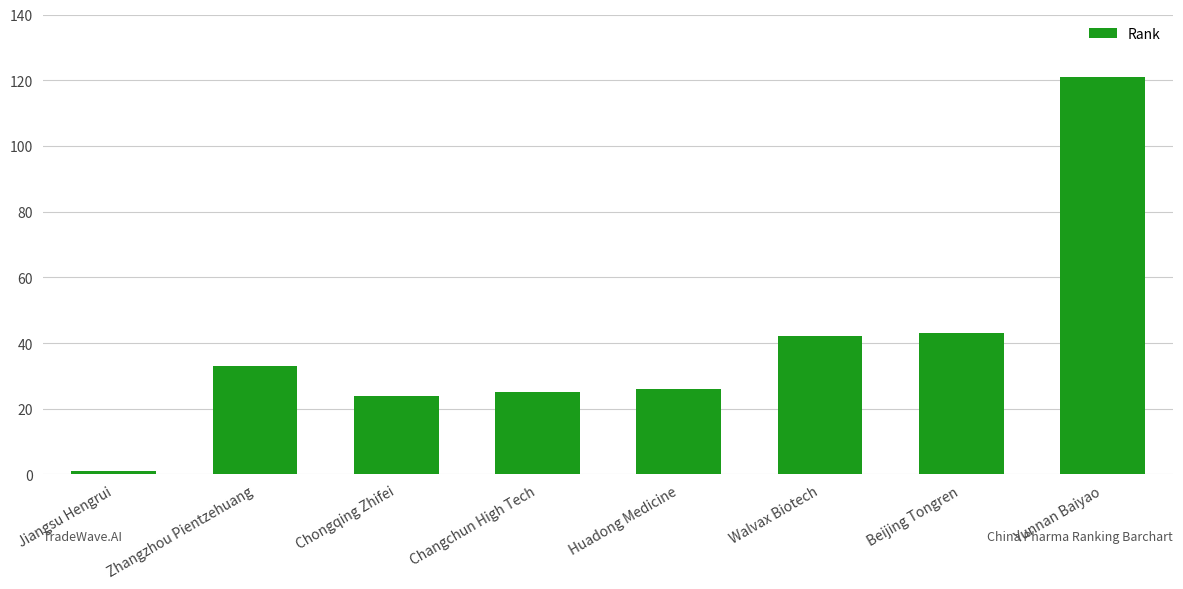

What is the difference between the values at Zhangzhou Pientzehuang and Chongqing Zhifei?

9